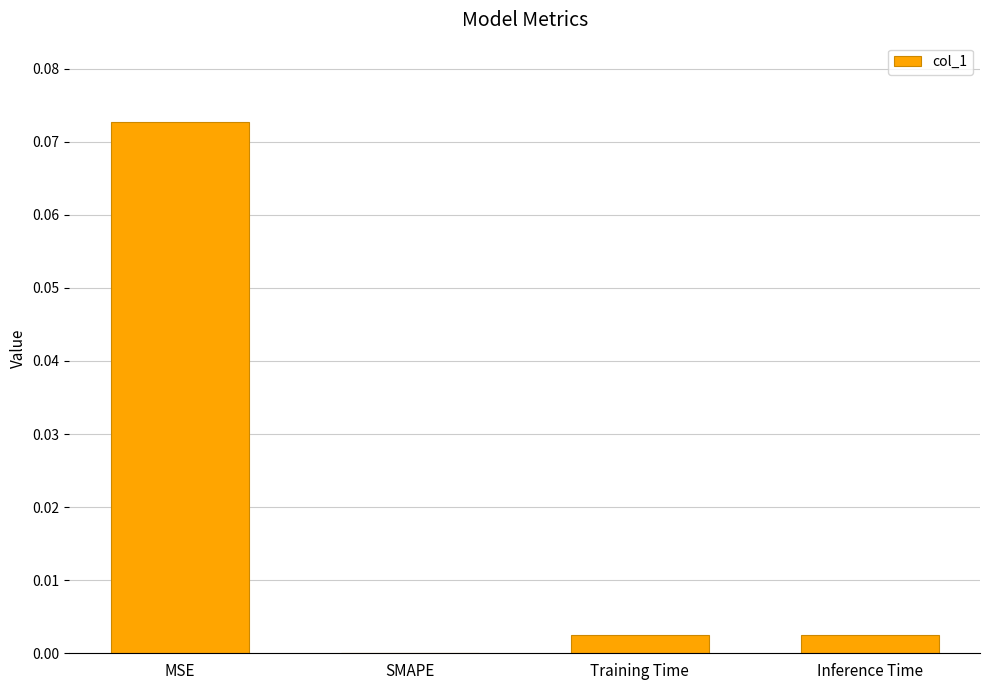

Are the bars horizontal?

No